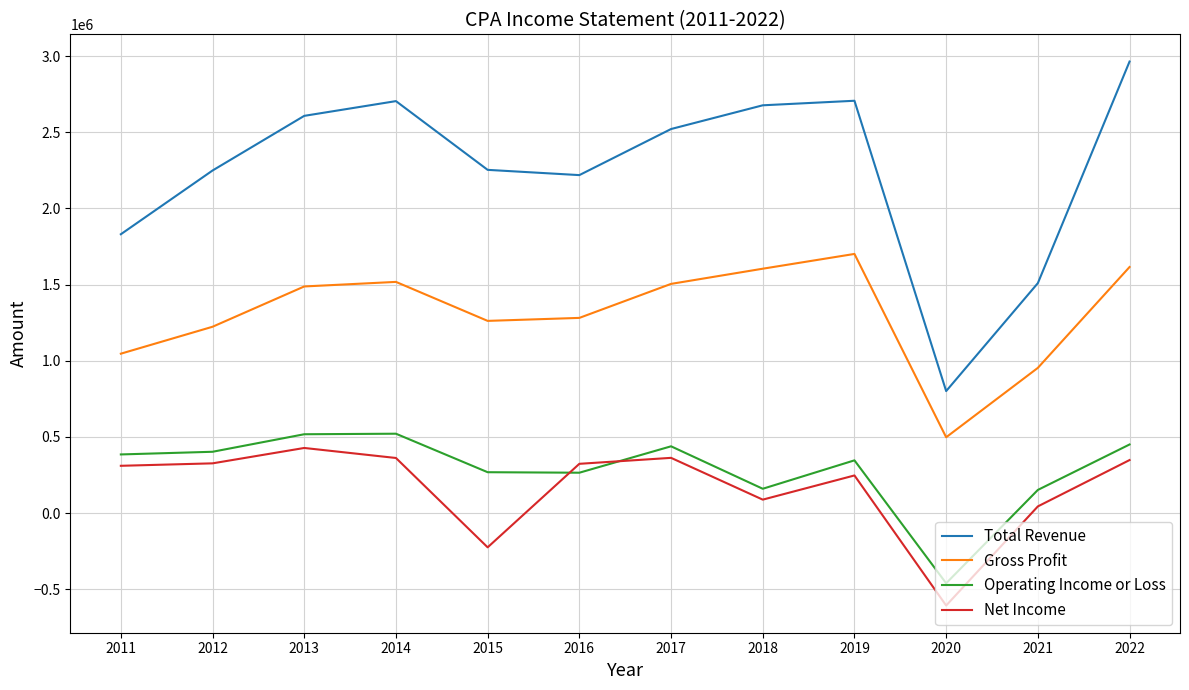

What is the difference between the Total Revenue values at 2015 and 2016?

34500